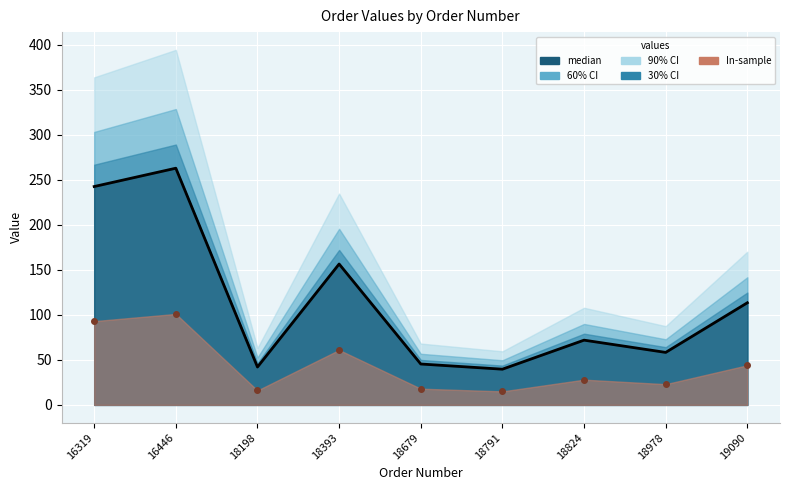

How many categories are shown in the chart?

9